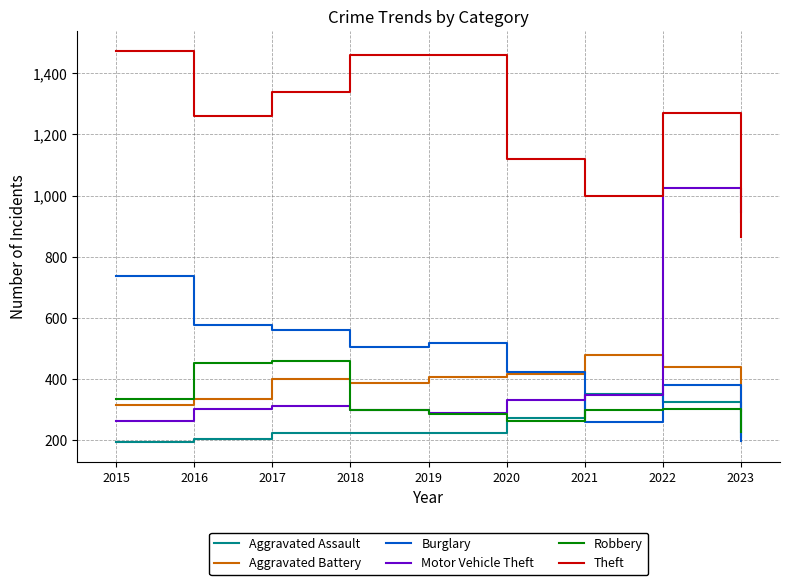

What is the highest value of the Motor Vehicle Theft series?

1025